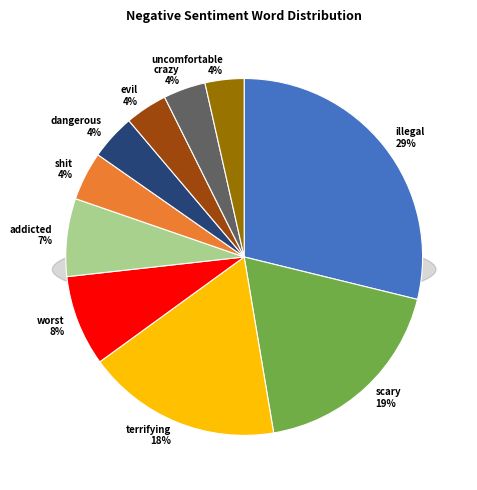

What percentage is NOT represented by crazy?

96.2%